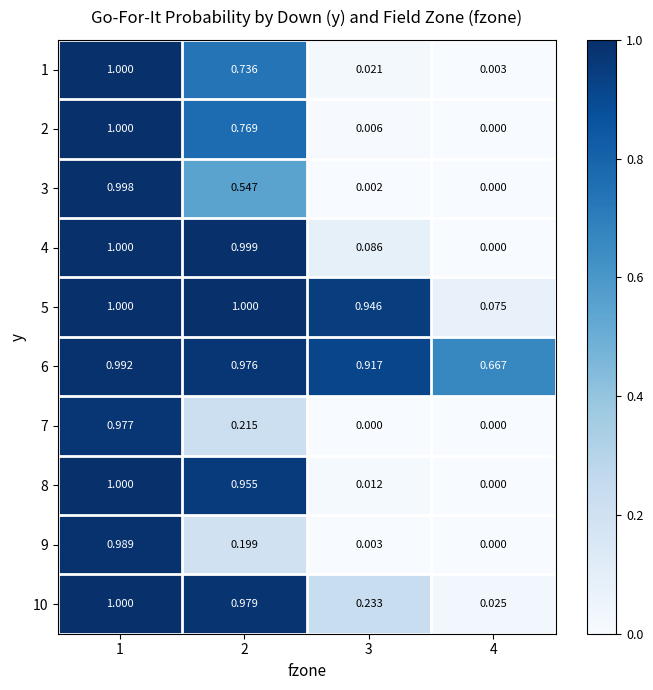

At which category is the sum across all series the highest?

1